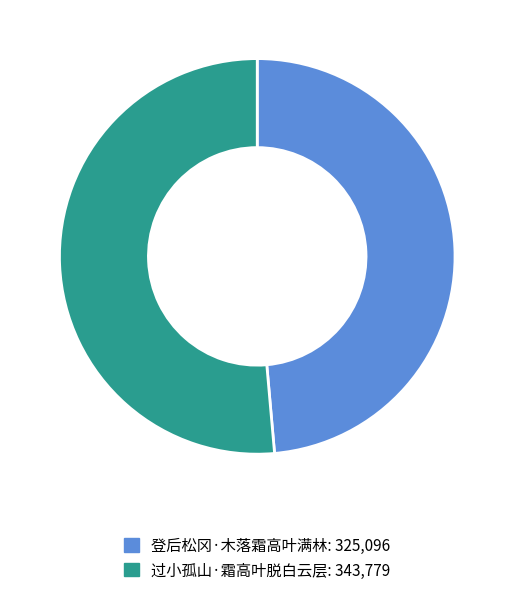

What is the majority slice?

过小孤山·霜高叶脱白云层